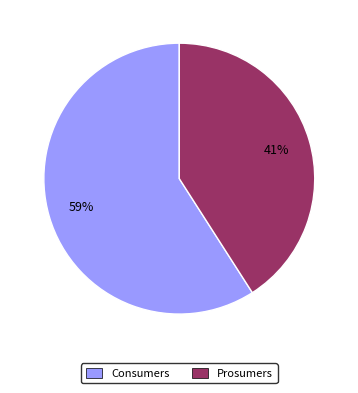

What is the majority slice?

Consumers